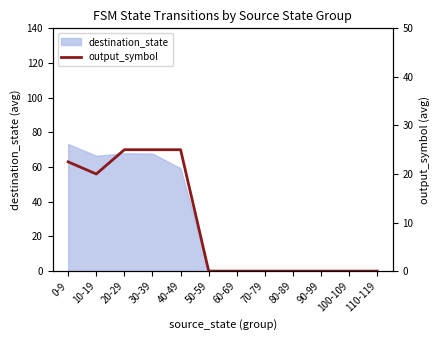

What is the maximum value for destination_state?

73.3